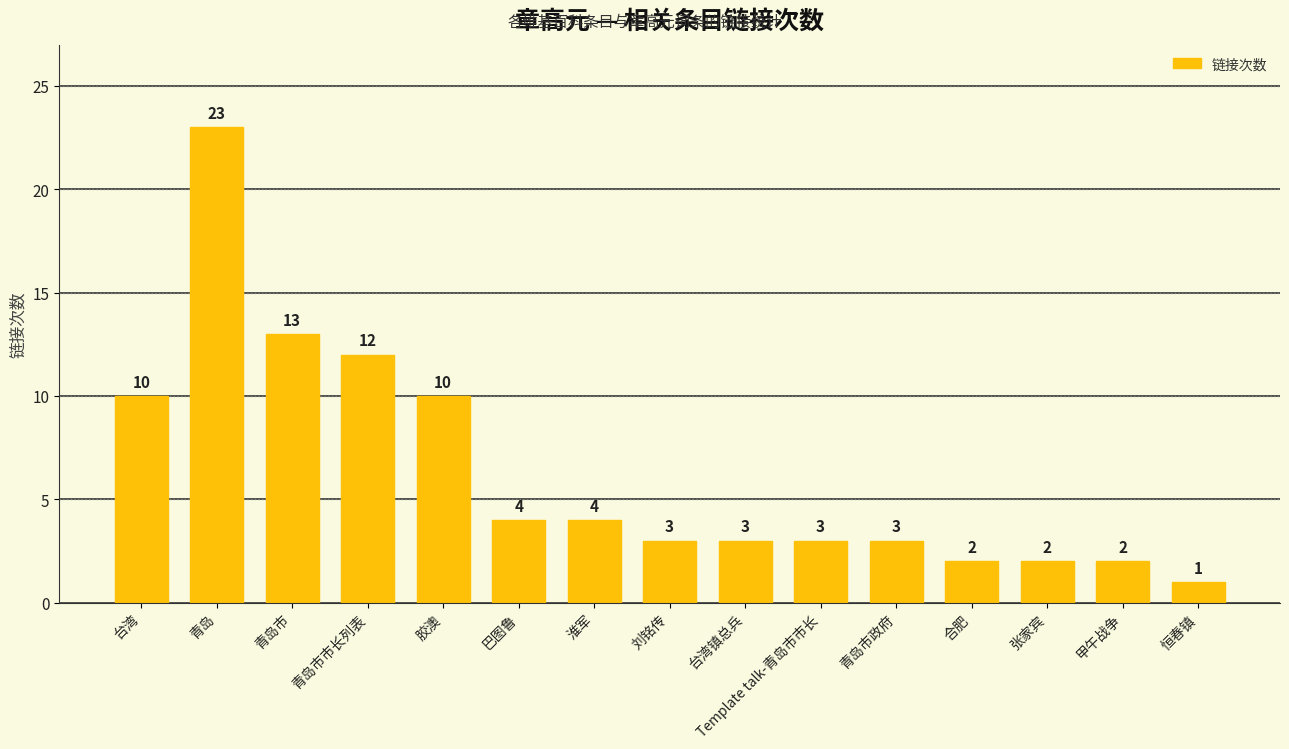

Which label corresponds to the smallest value in the chart?

恒春镇